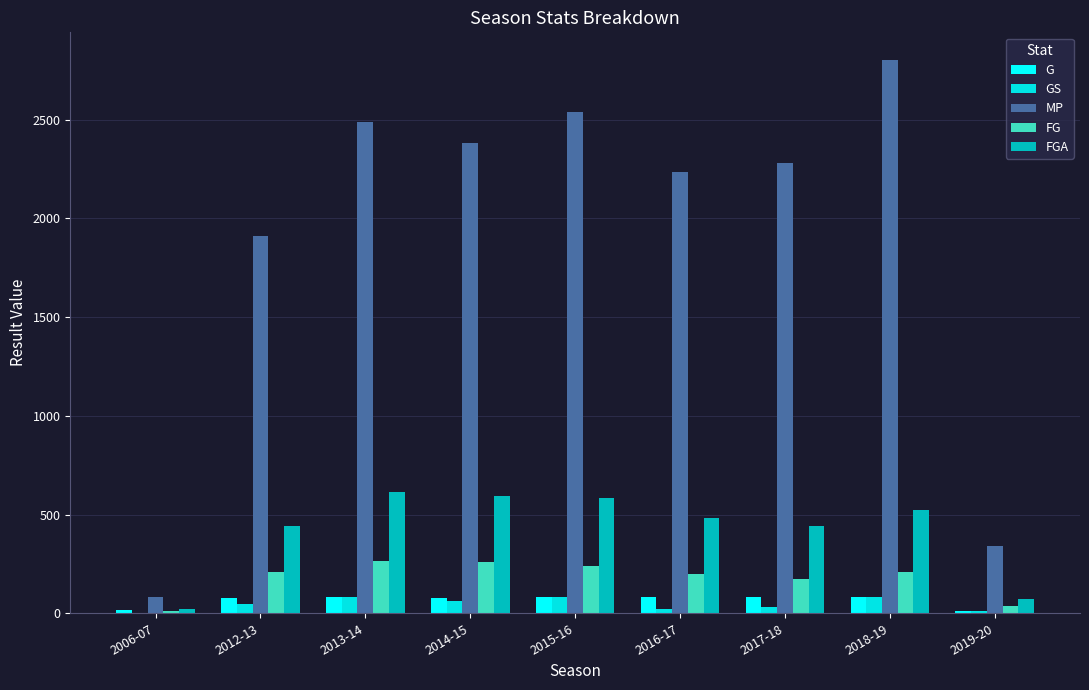

What is the total value across all series at 2006-07?

133